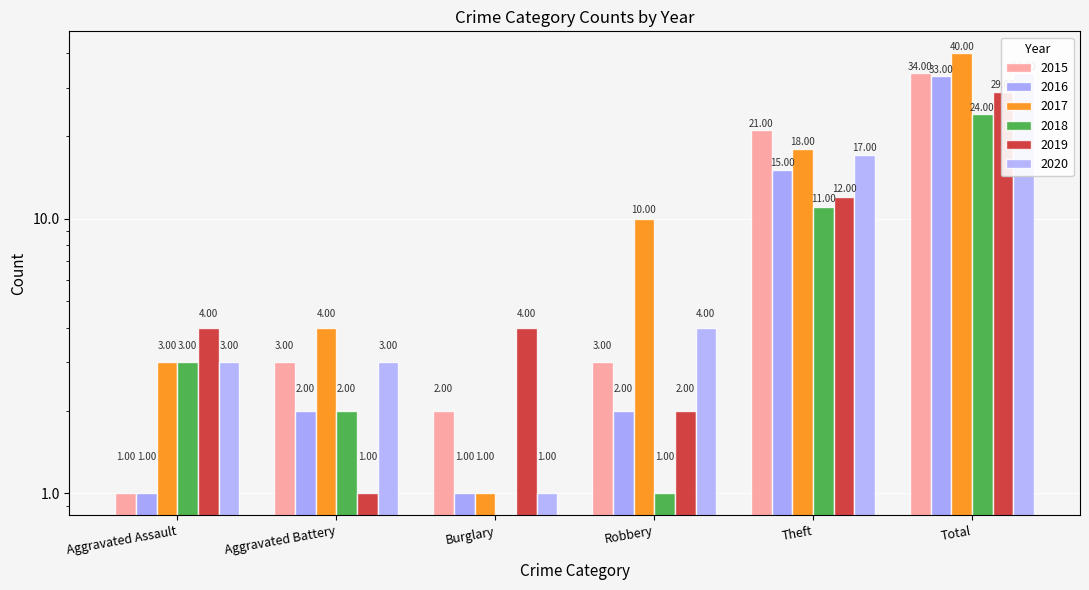

What is the average value of the 2020 series?

10